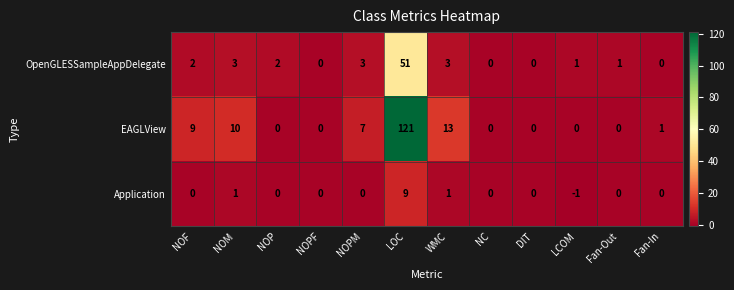

Rank the series by their average value, from highest to lowest.

EAGLView, OpenGLESSampleAppDelegate, Application